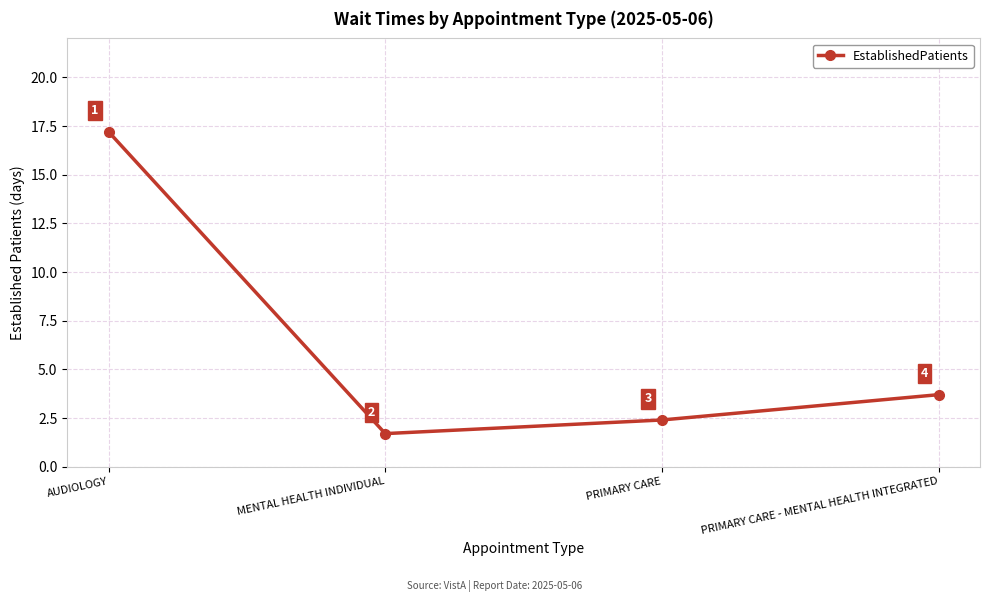

The chart shows a value of 1.7 at MENTAL HEALTH INDIVIDUAL. True or false?

True